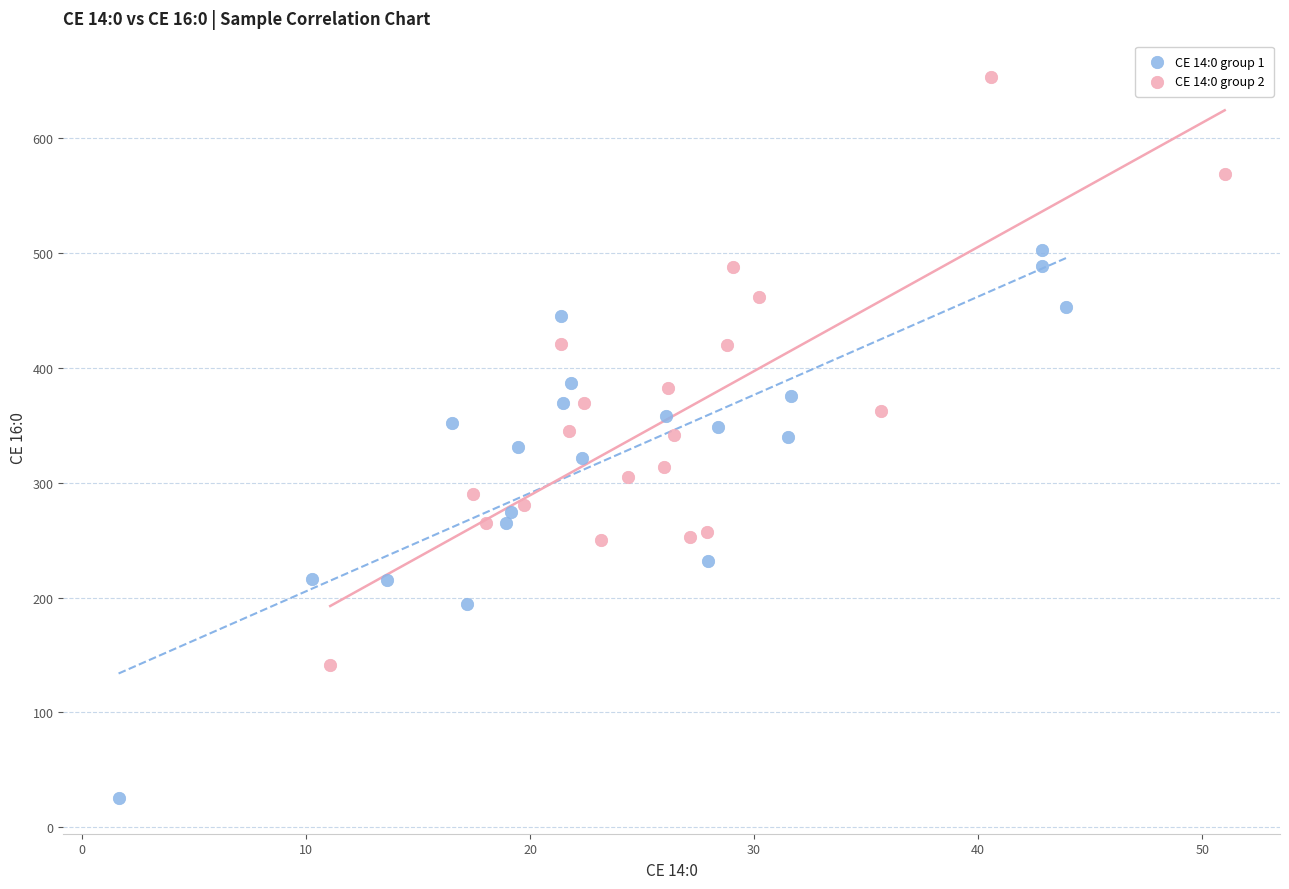

Which series has the largest Y range (max minus min)?

CE 14:0 group 2